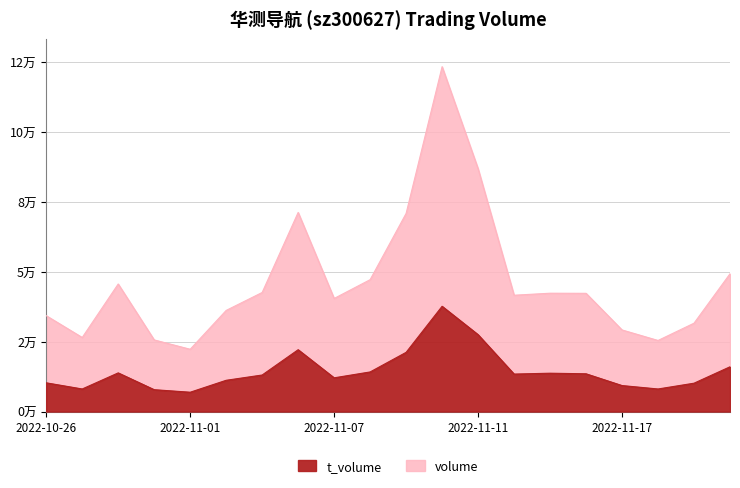

True or false: t_volume has more than 1 interior local peaks.

True